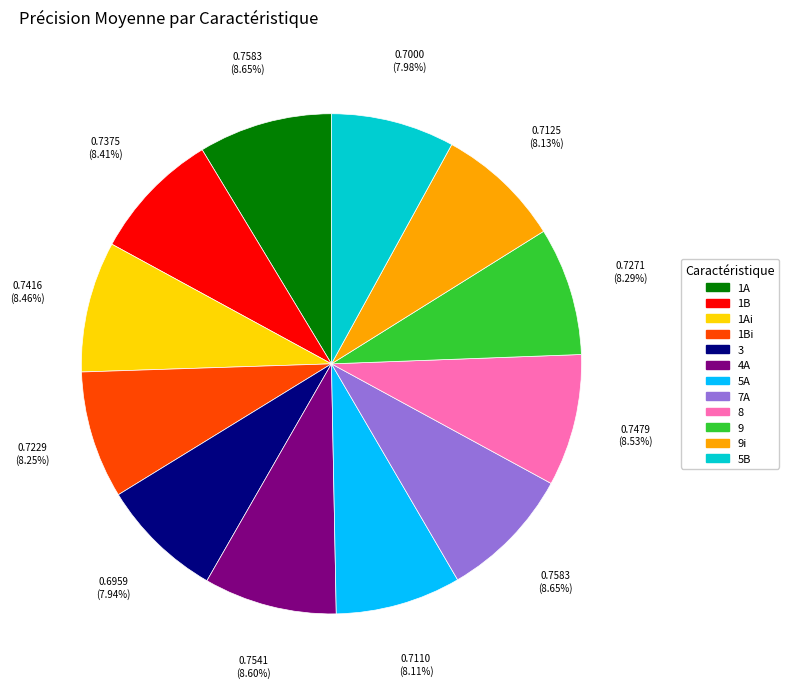

Is there any slice that represents more than half of the pie?

No